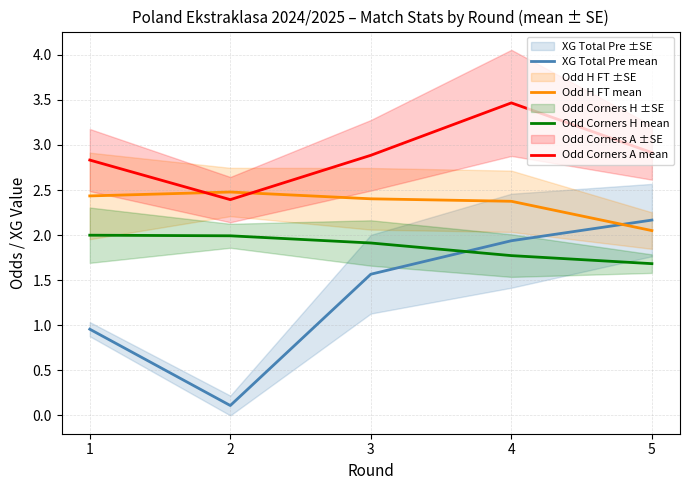

The Odd H FT mean series shows 1.2 at 2. True or false?

False